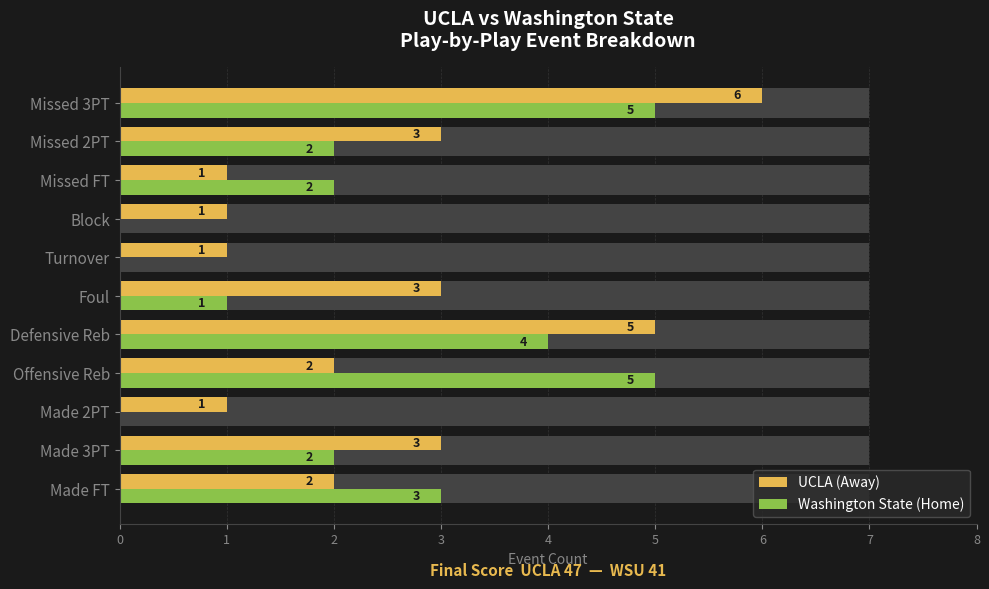

Is it true that UCLA (Away) equals 5 at Missed 2PT?

False